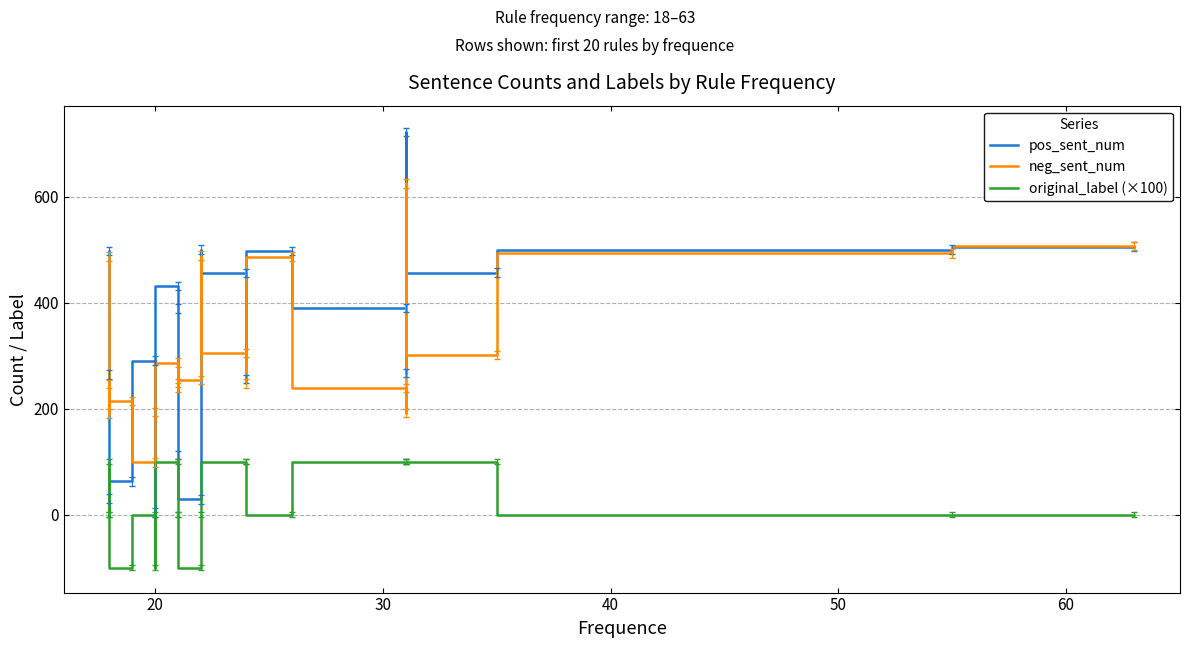

What is the average value of the pos_sent_num series?

333